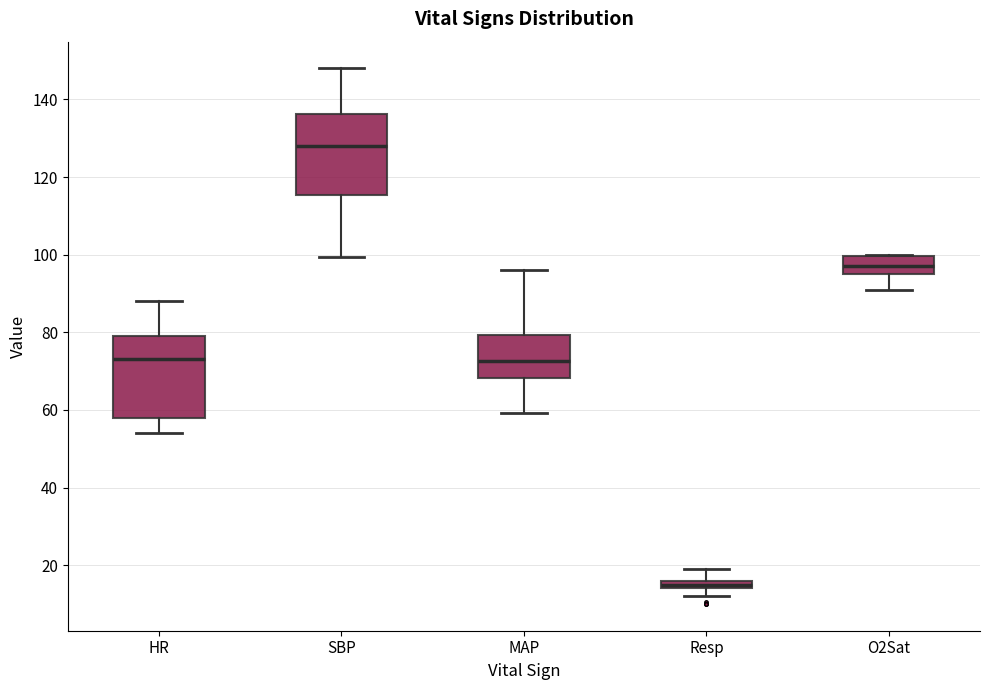

Where does the lower whisker of the box for SBP end on the y-axis? The values are not printed on the chart, so give them approximately, as read against the axis.

100